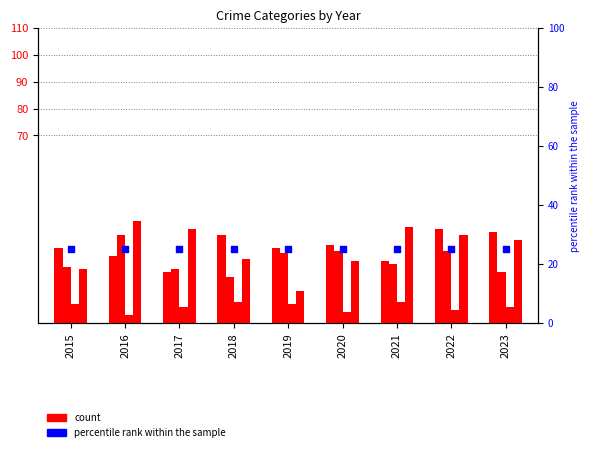

Which series has the largest Y range (max minus min)?

Robbery